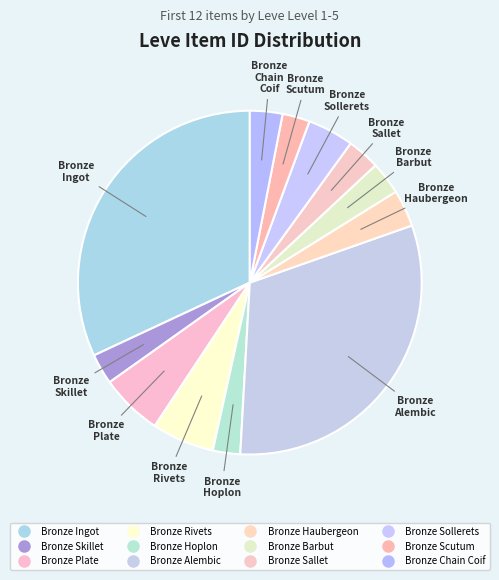

To the nearest percent, what percentage of the pie is Bronze Sollerets?

4%